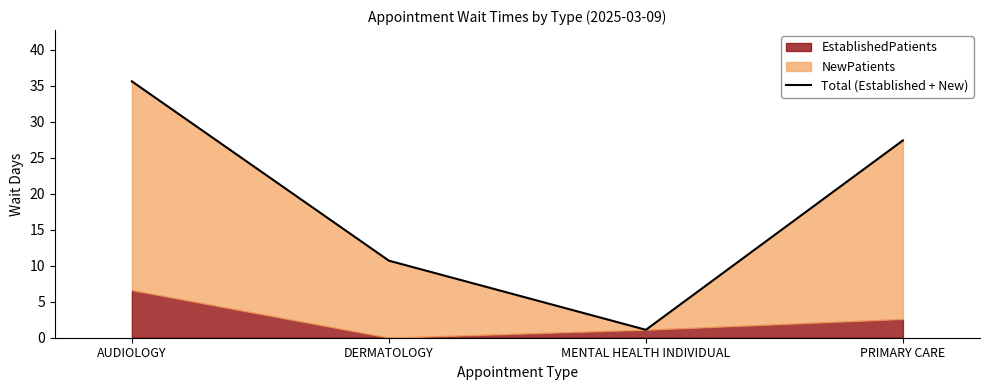

Reading left to right, transcribe all the data shown in this chart.

AUDIOLOGY=35.6	DERMATOLOGY=10.7	MENTAL HEALTH INDIVIDUAL=1.1	PRIMARY CARE=27.4